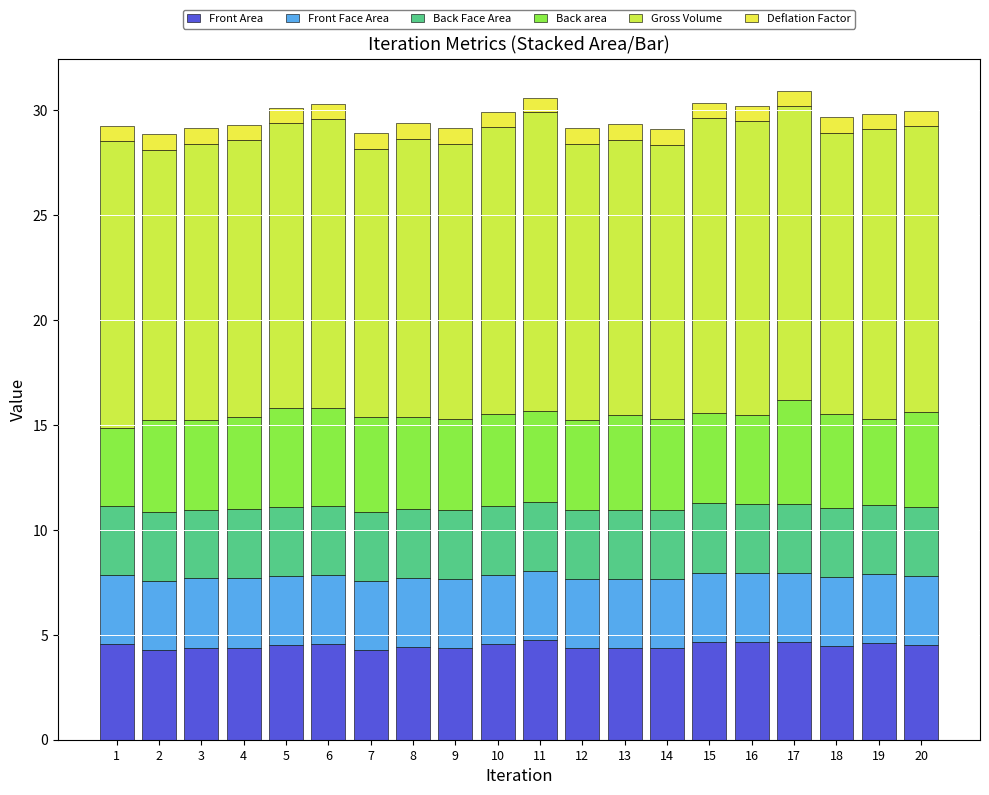

How many distinct data groups are displayed?

6